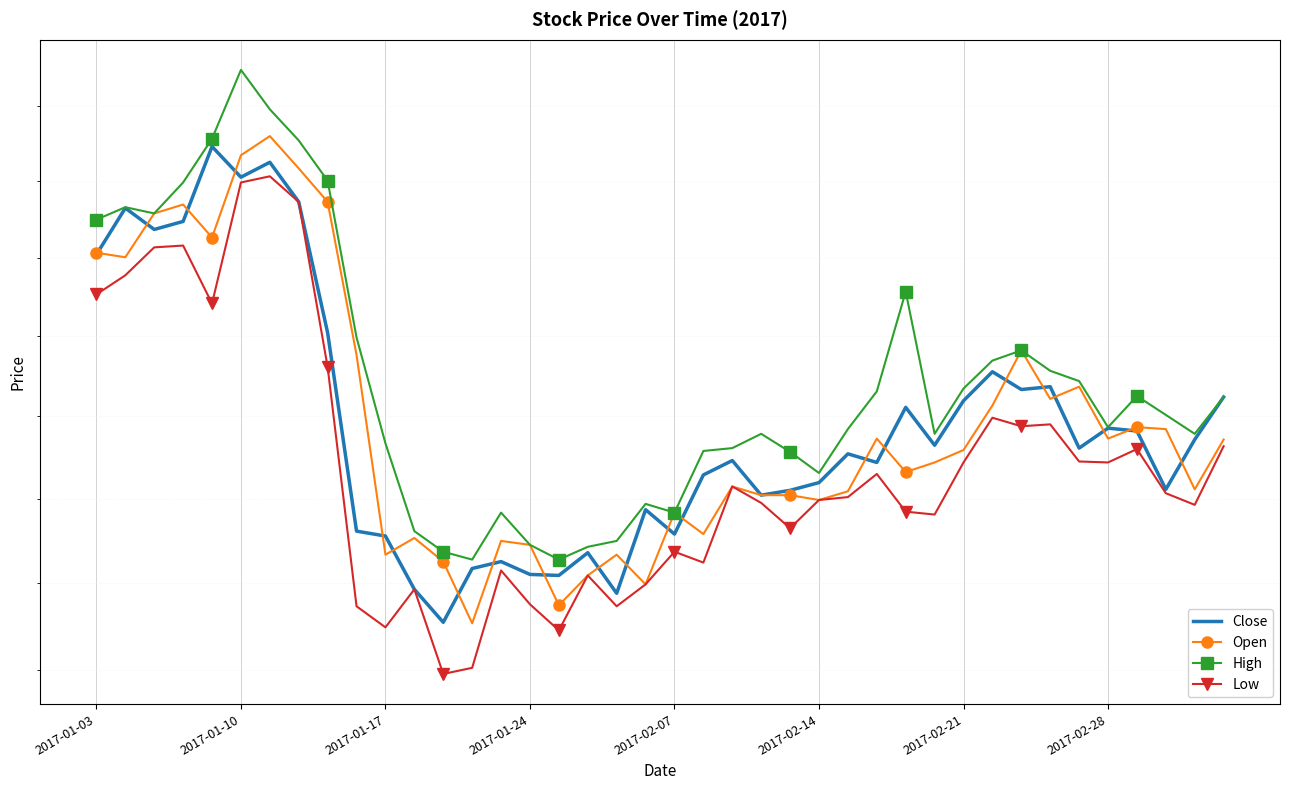

What is the highest value of the Close series?

22.2